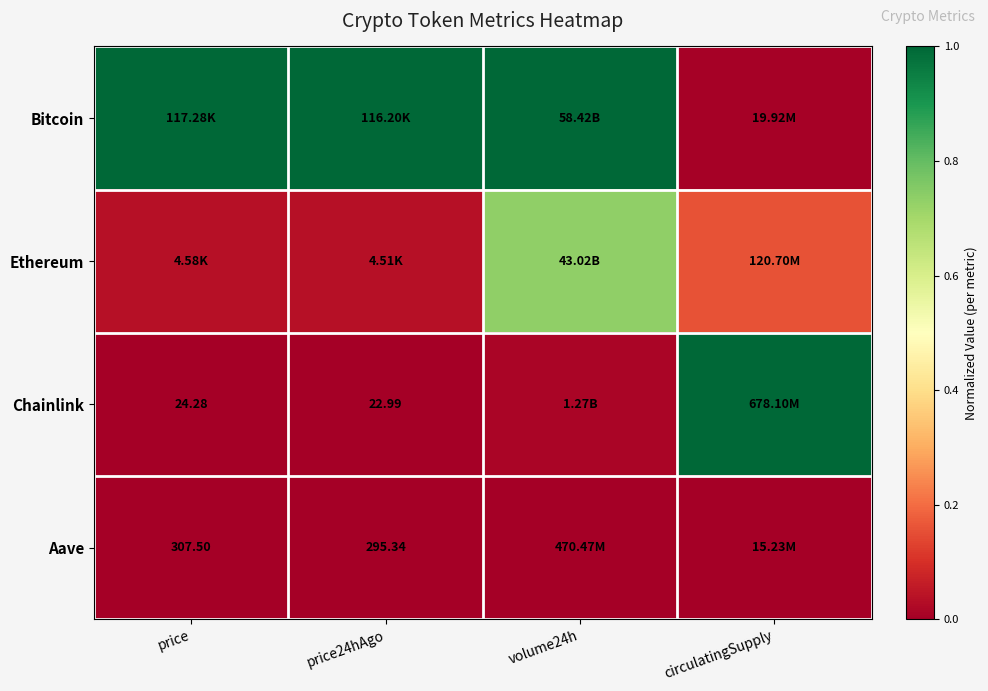

Which category has the highest value across all series?

price